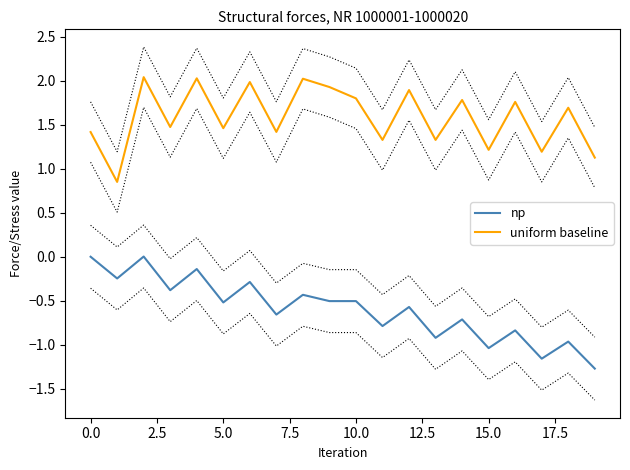

Which category has the lowest value in the np series?

19